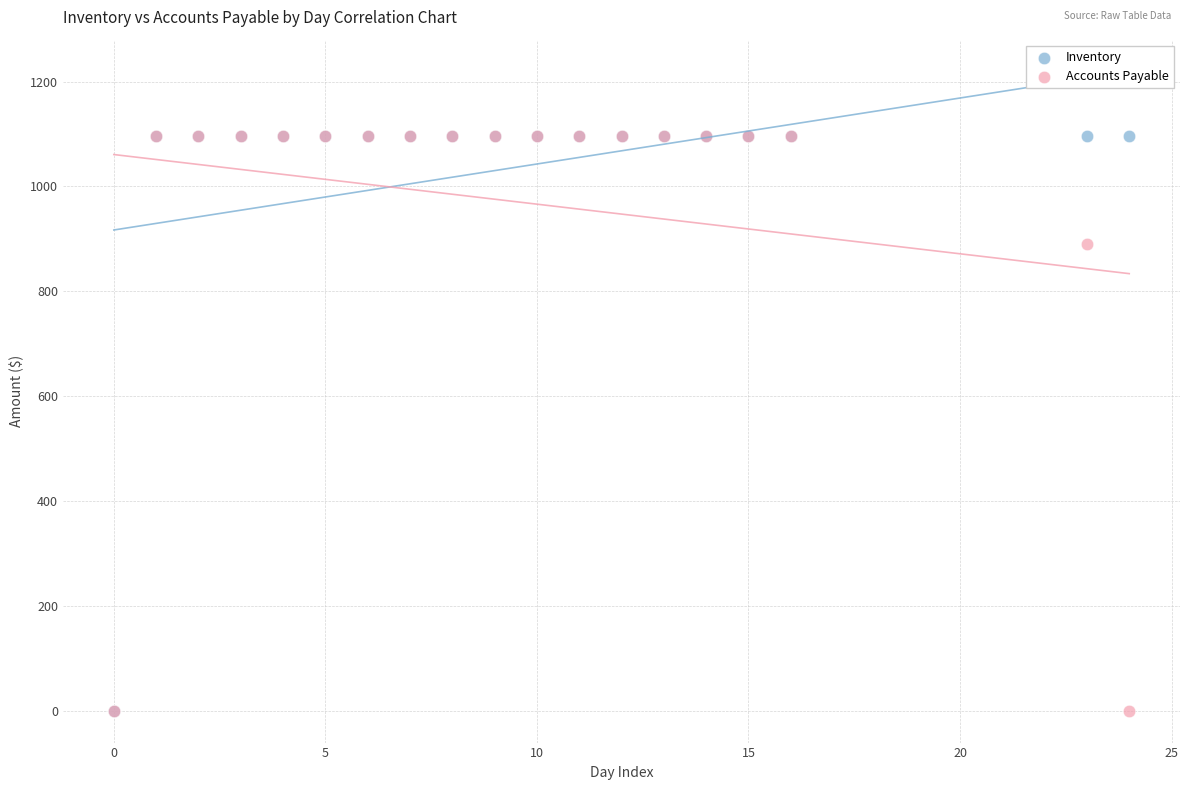

In the Accounts Payable series, what Y value is closest to 547?

890.4